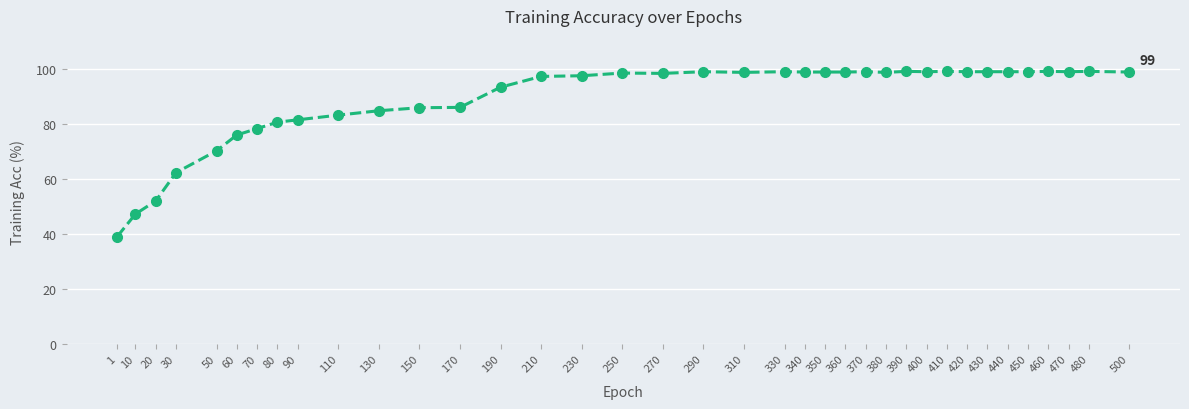

What is the value of the 23rd point from the left?

98.8